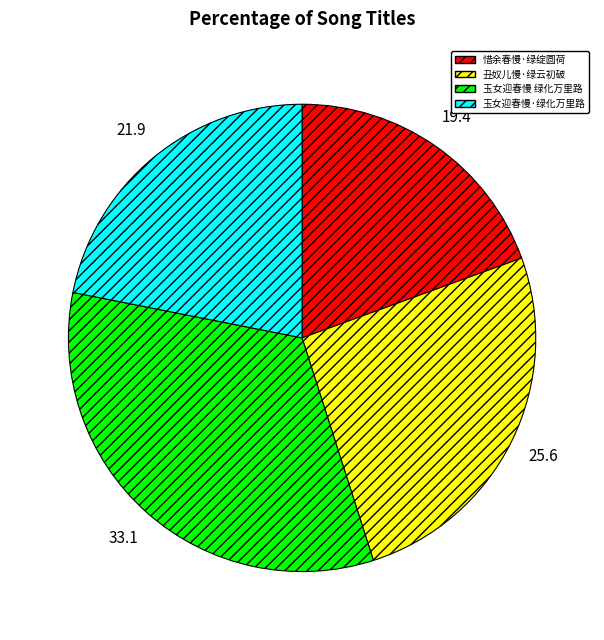

Does 惜余春慢·绿绽圆荷 account for over 50% of the chart?

No